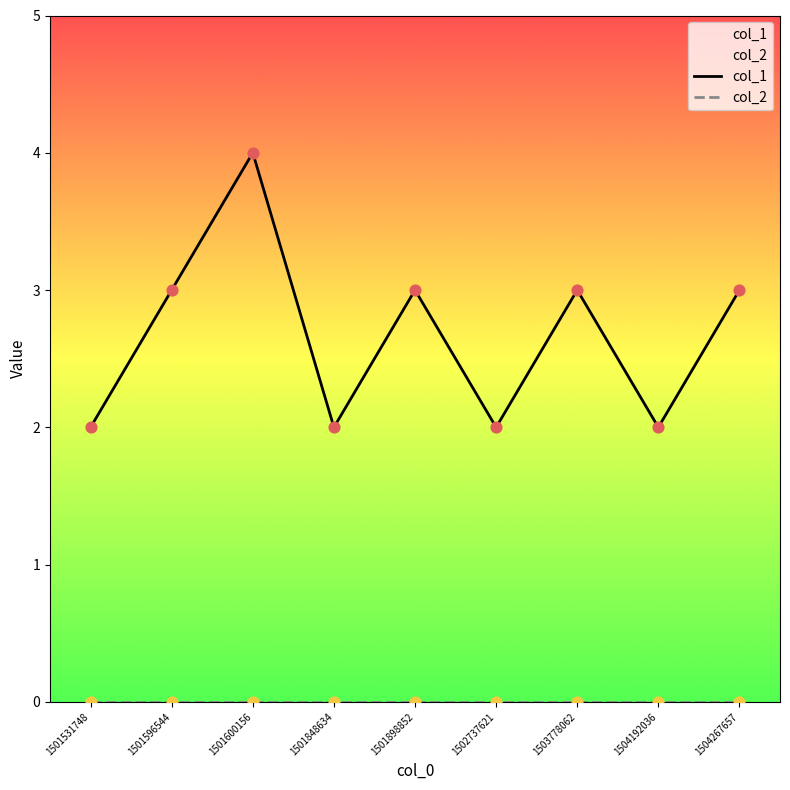

At which category is the sum across all series the highest?

1501600156